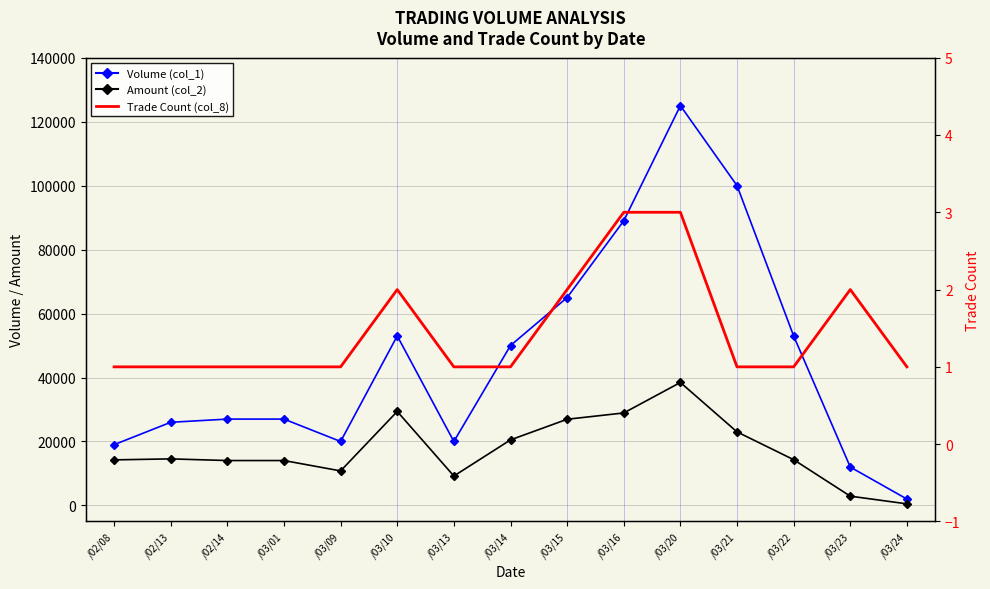

Which series has the largest total across all categories?

Volume (col_1)